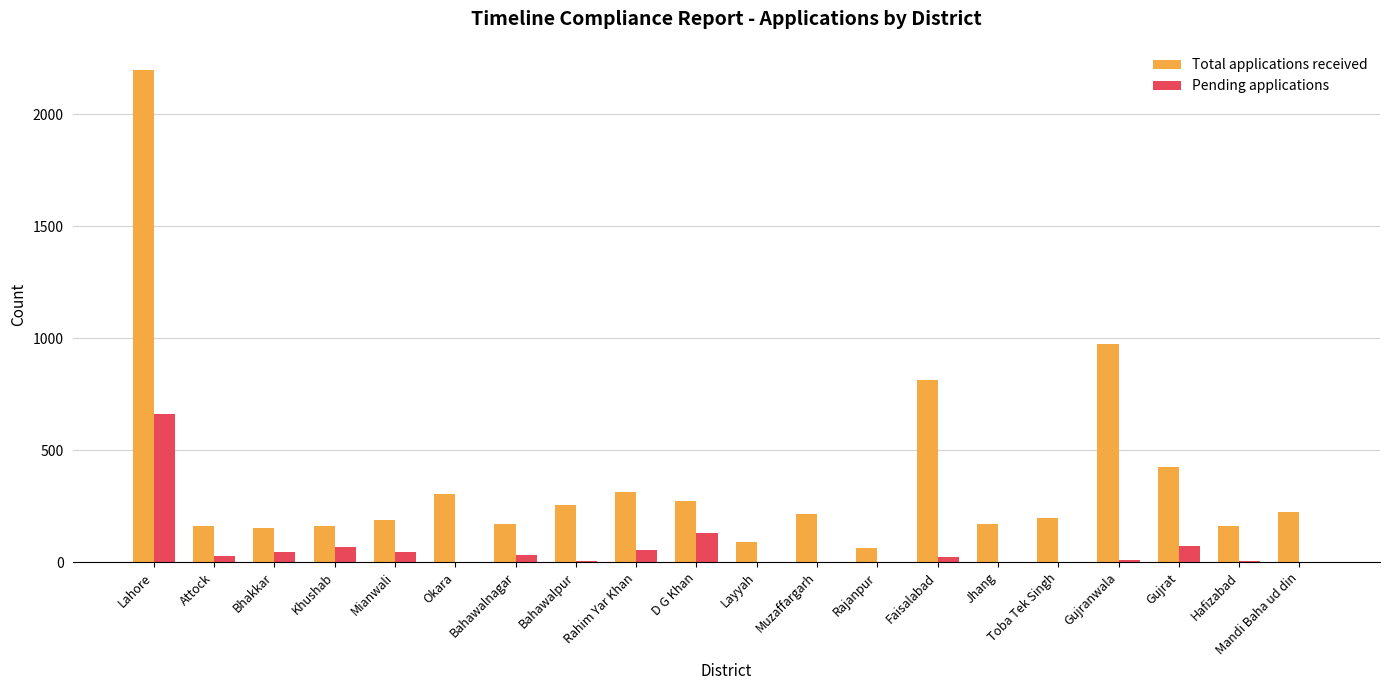

Count the number of data series in this chart.

2